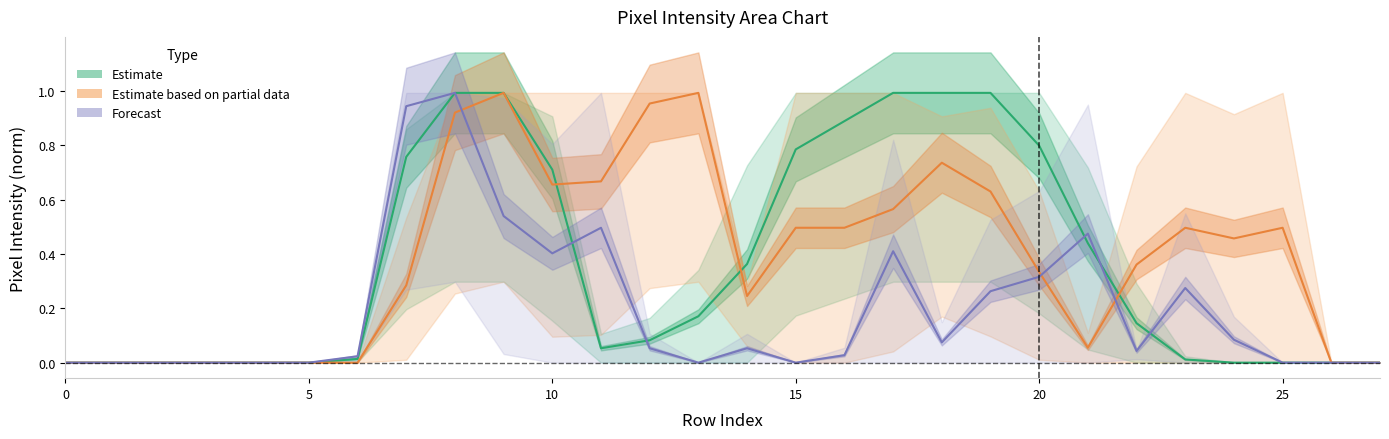

The Forecast series shows 0.5 at 9. True or false?

True